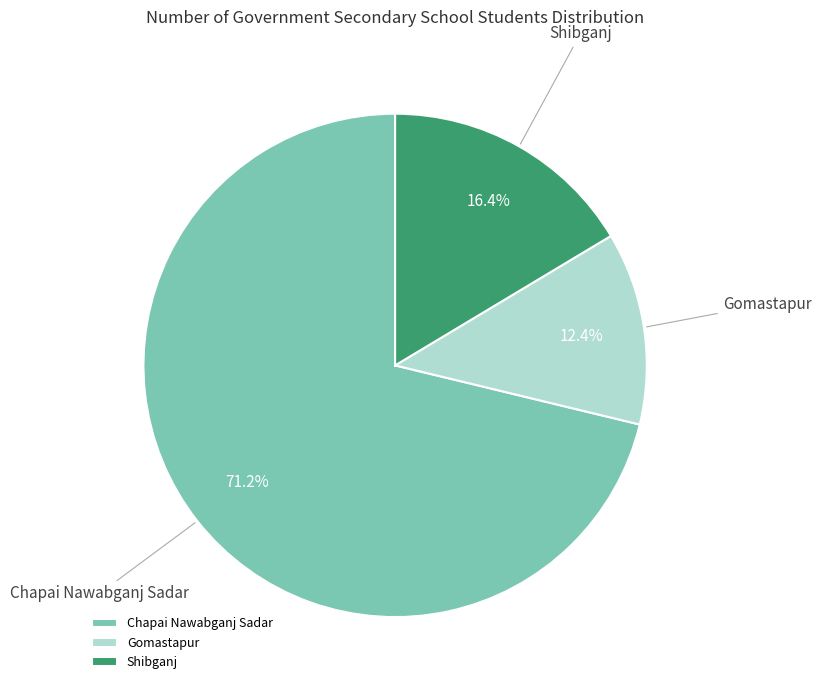

Does Chapai Nawabganj Sadar account for over 50% of the chart?

Yes